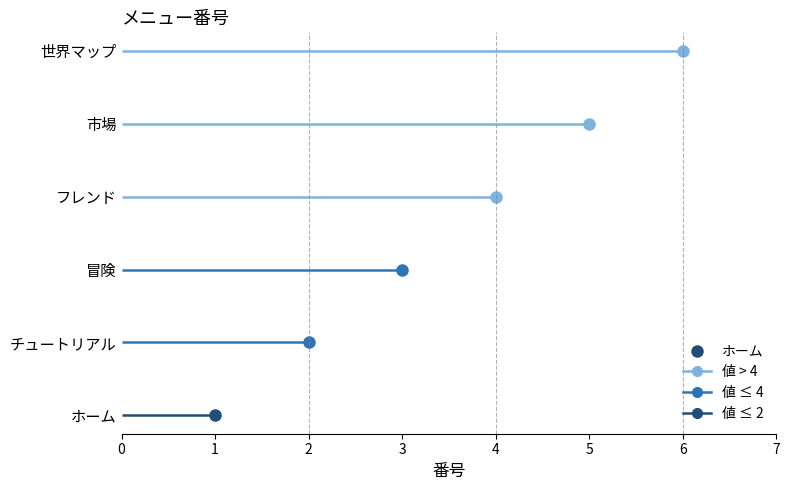

Which label corresponds to the smallest value in the chart?

ホーム